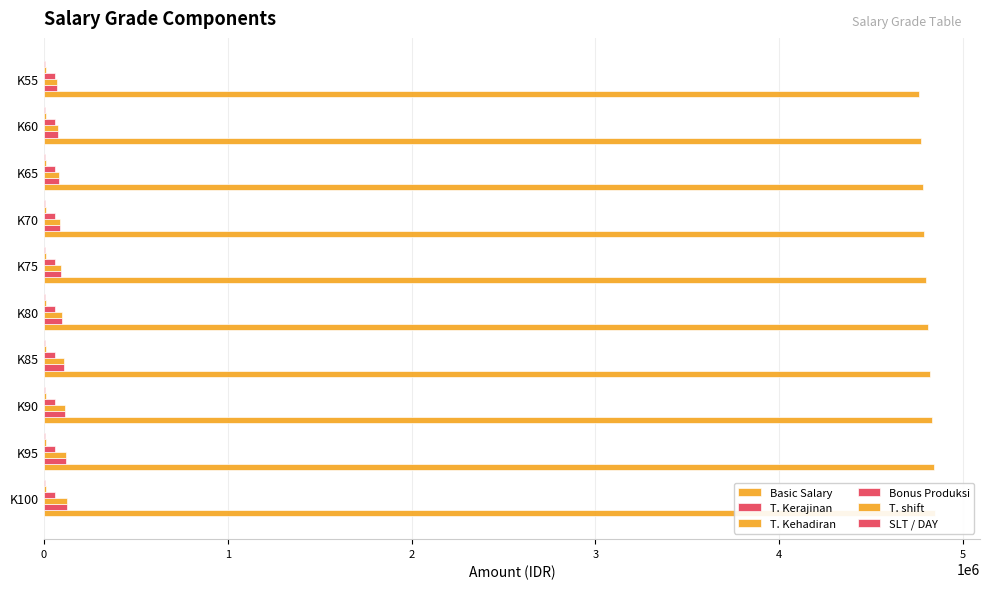

What is the minimum value shown in the chart?

0.1